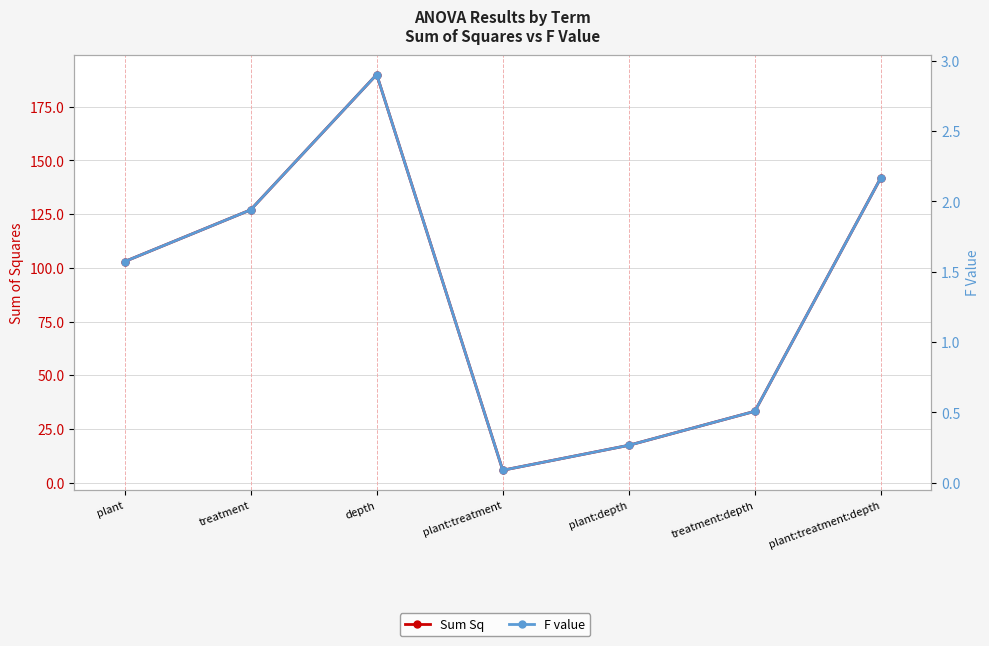

How many interior local peaks does the F value series have?

1